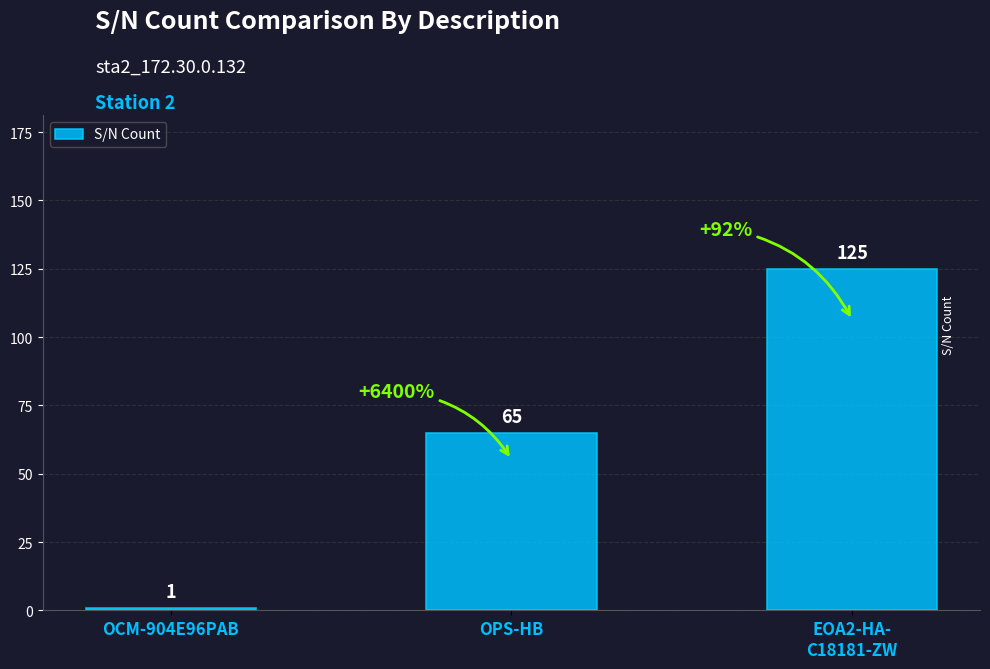

How many values are between 1 and 125?

3